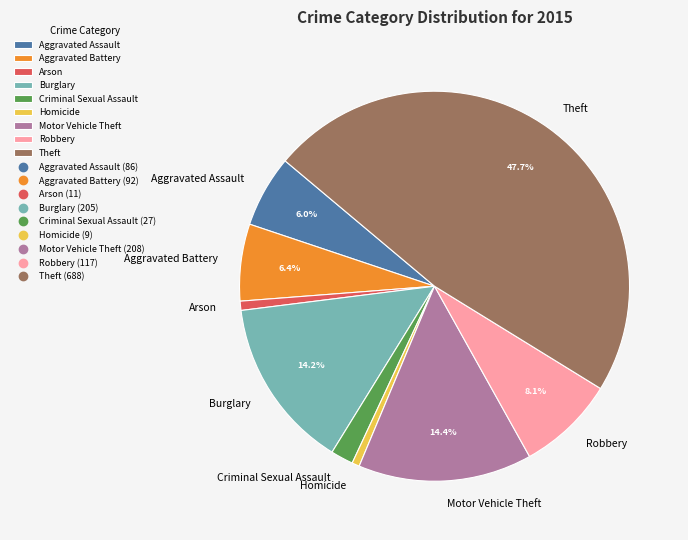

How many segments does this pie chart have?

9